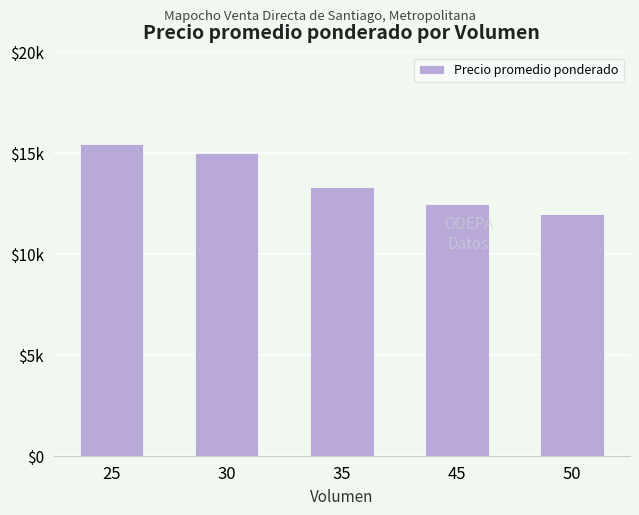

Is it true that the value at 25 is 9494?

False